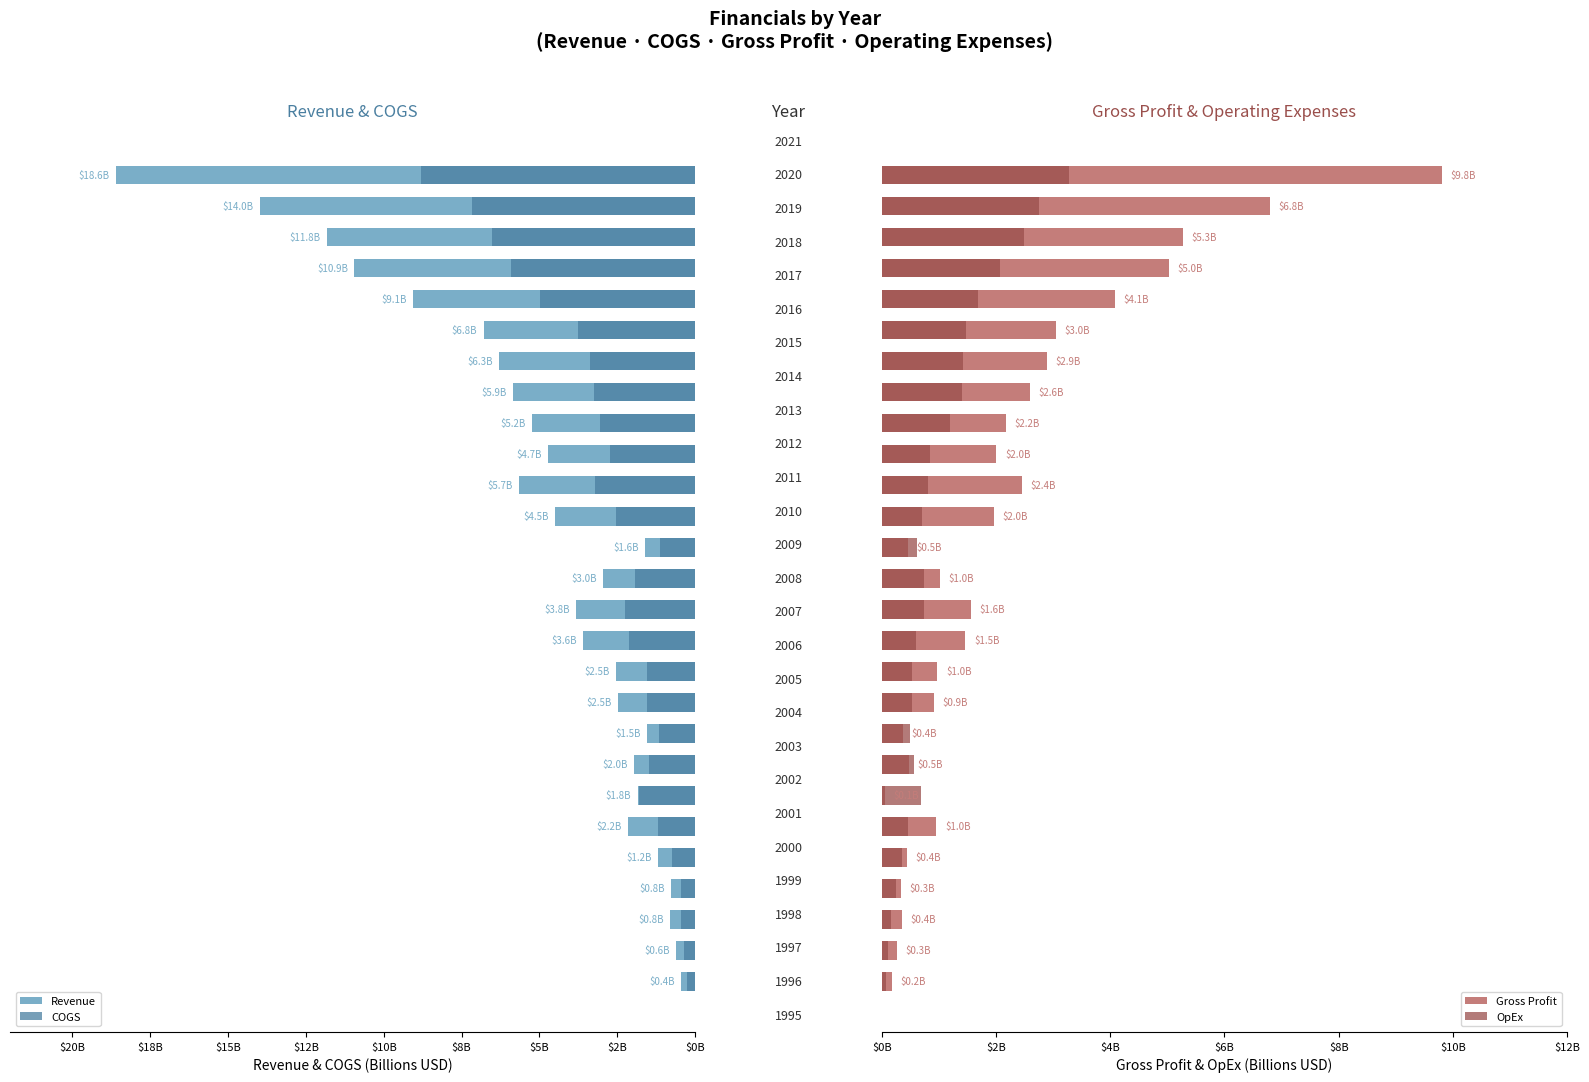

What is the average value of the OpEx series?

1.0